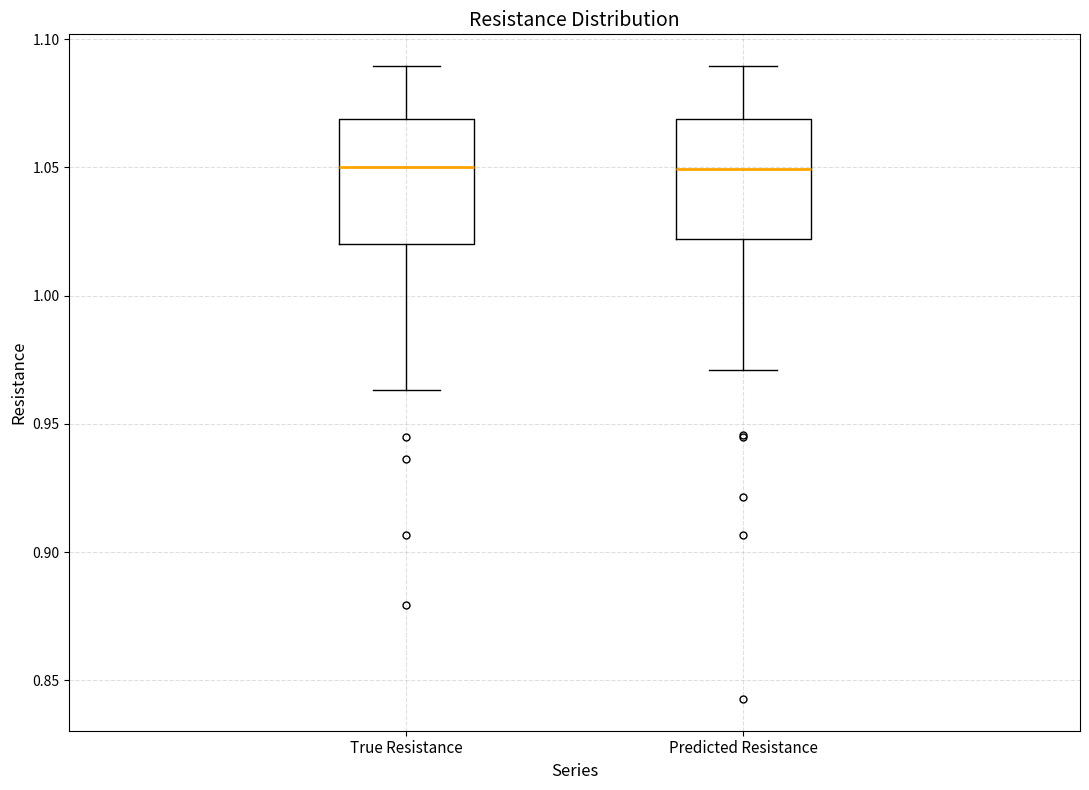

Reading left to right, read every box against the y-axis: the position of its median line, the range the box covers, and the ends of its whiskers. The values are not printed on the chart, so give them approximately, as read against the axis.

True Resistance: median 1.050, box 1.020 to 1.070, whiskers 0.965 to 1.090
Predicted Resistance: median 1.050, box 1.020 to 1.070, whiskers 0.970 to 1.090